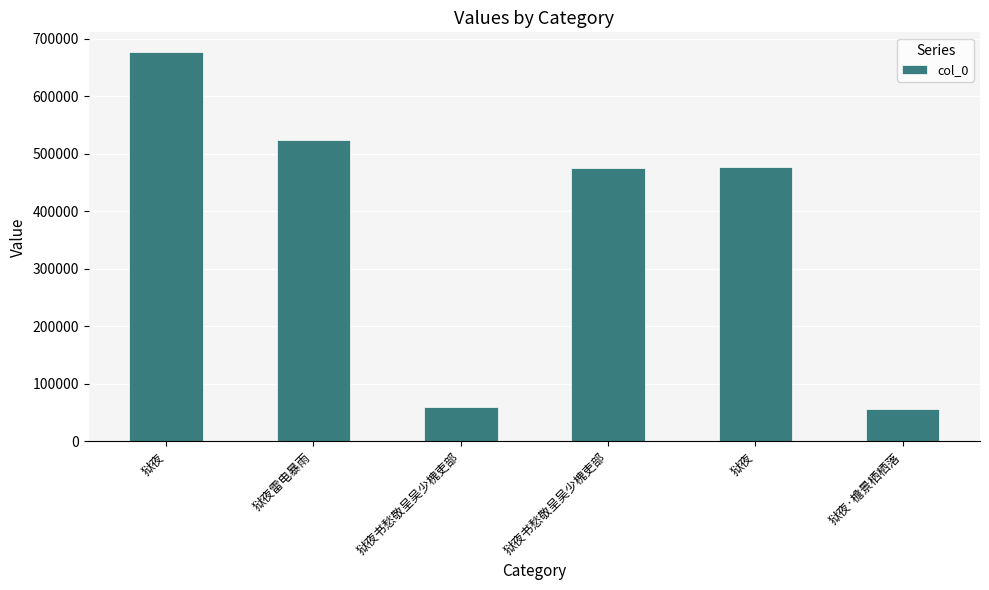

How many bars are there in total?

6